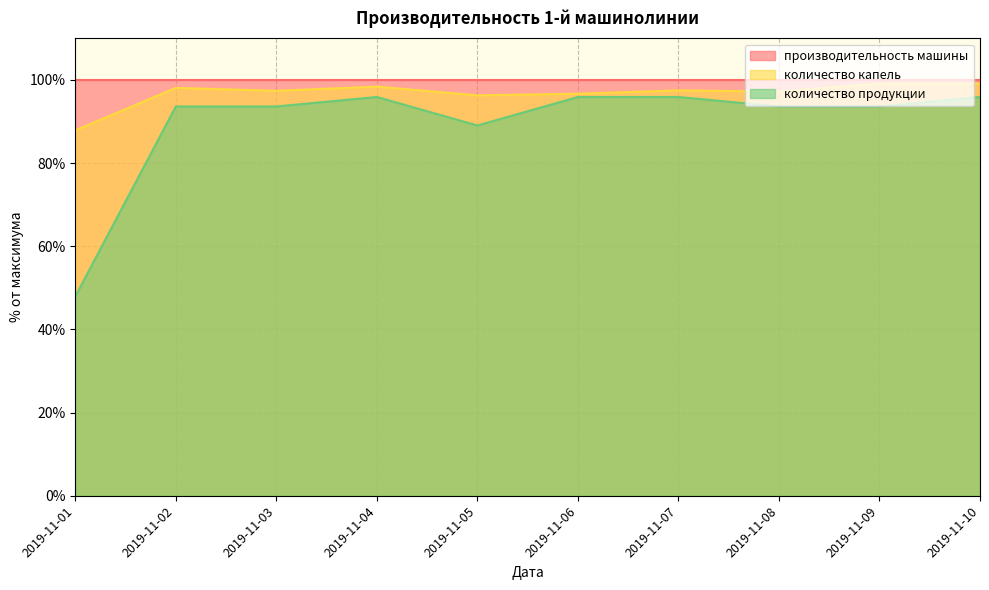

Between 2019-11-06 and 2019-11-03, which is larger?

2019-11-03